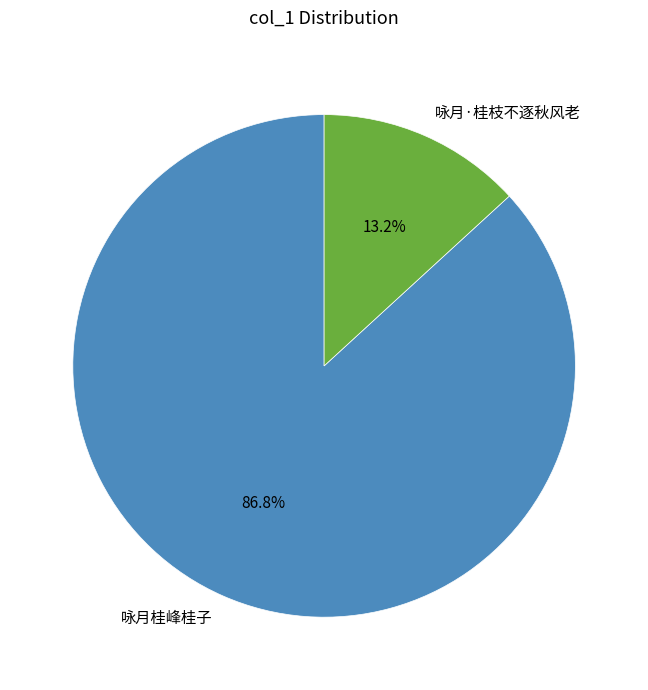

Approximately how many times larger is the value at 咏月·桂枝不逐秋风老 compared to 咏月桂峰桂子?

0.2